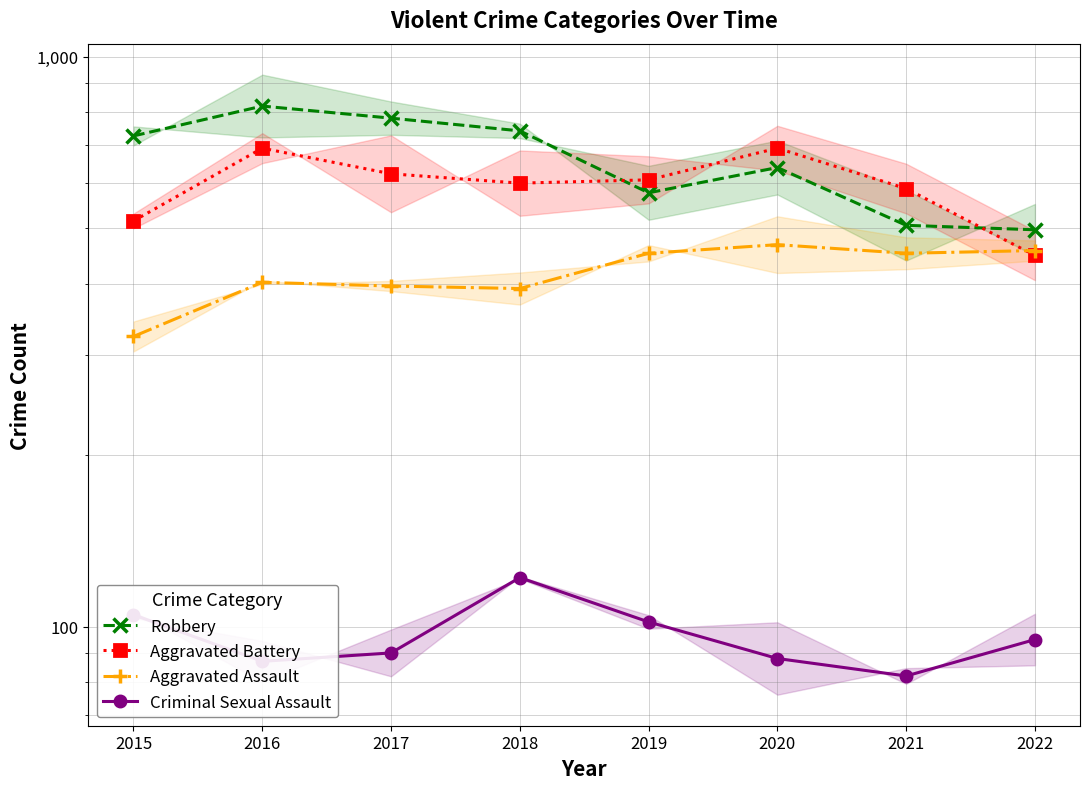

How many interior local peaks does the Aggravated Assault series have?

2